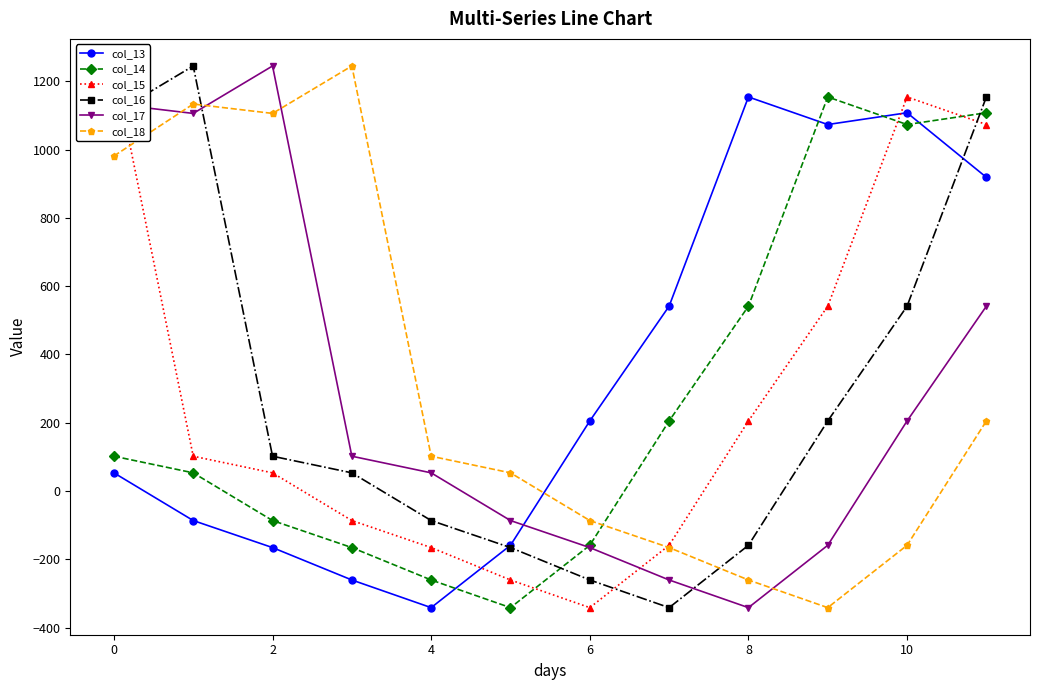

Which series changed the most between 9 and 11?

col_16